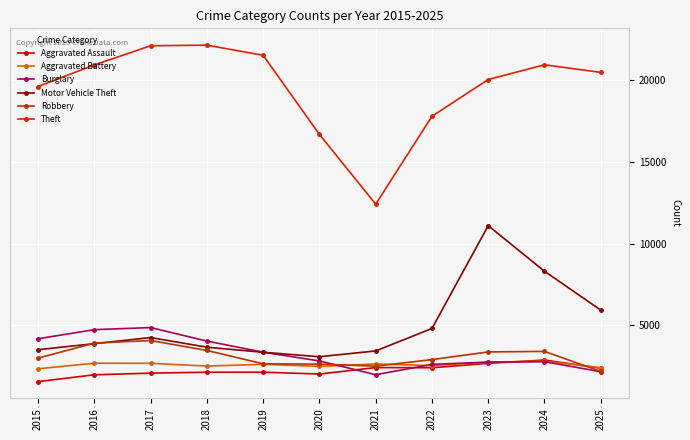

Which series has the largest total across all categories?

Theft